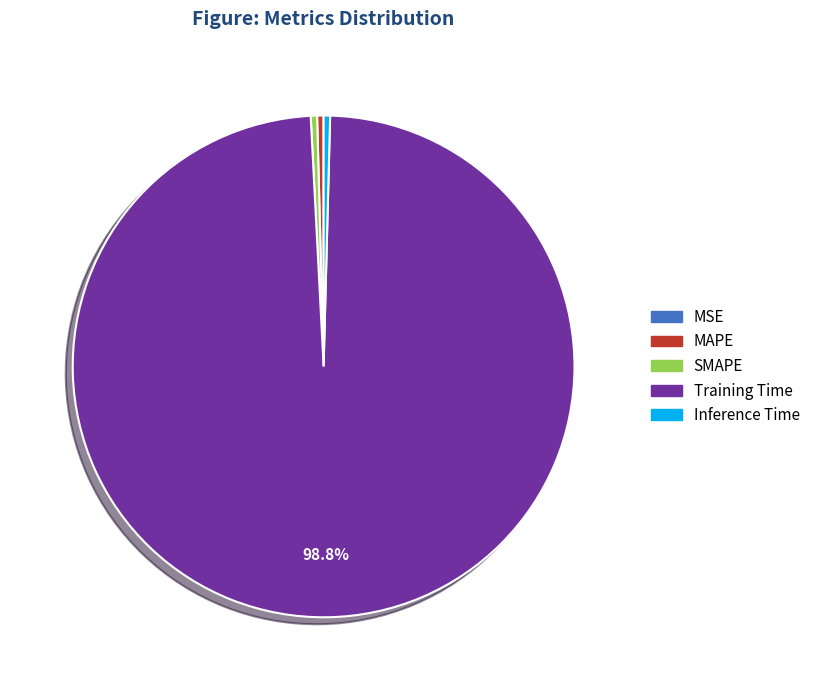

Is there any slice that represents more than half of the pie?

Yes